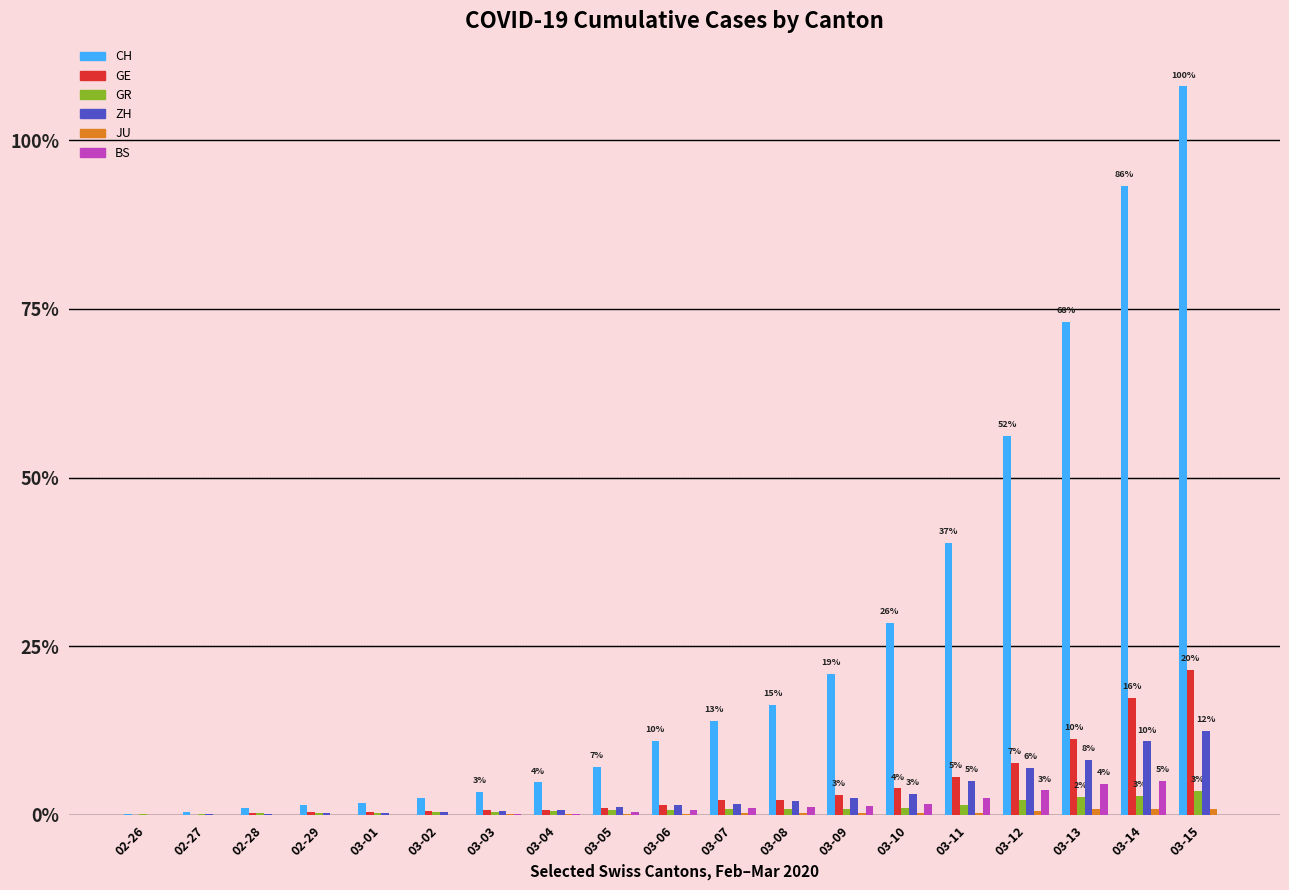

What is the total value across all series at 03-13?

2011